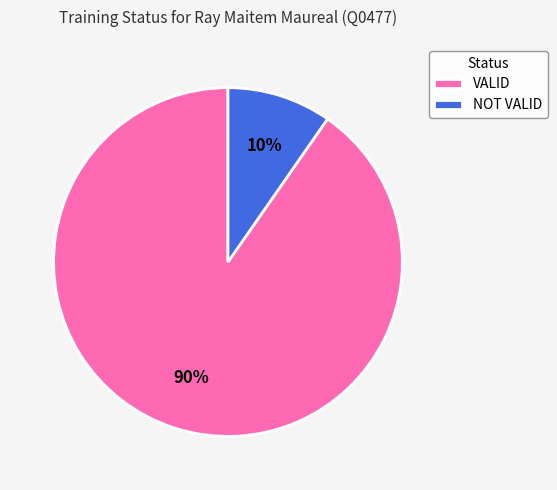

Which has a higher value, VALID or NOT VALID?

VALID